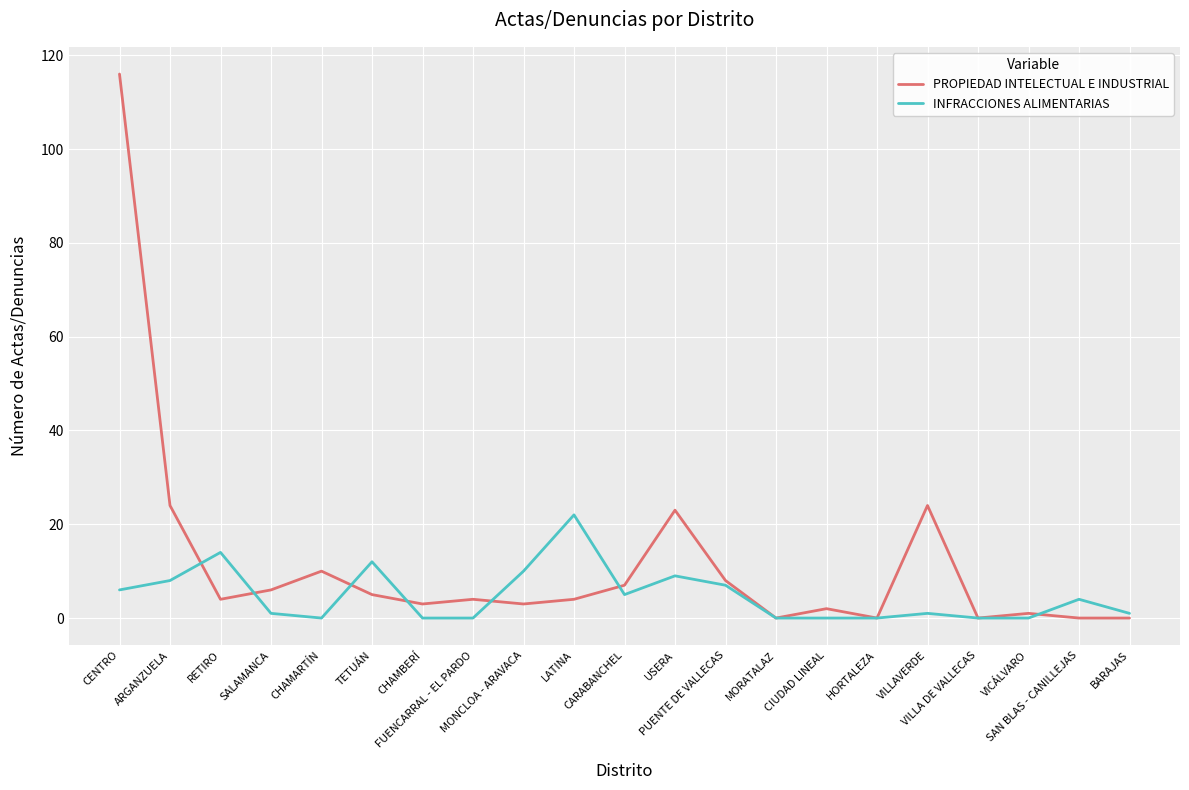

True or false: PROPIEDAD INTELECTUAL E INDUSTRIAL has more than 0 interior local peaks.

True